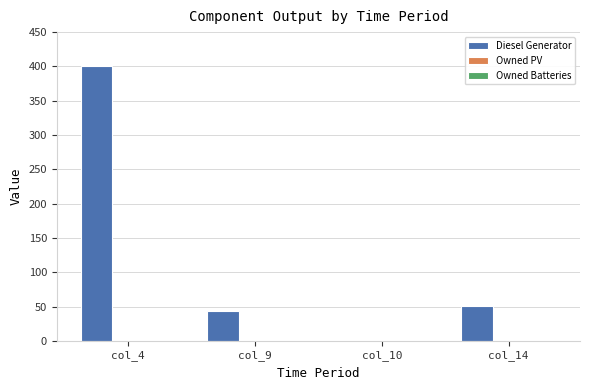

What is the sum of the values at col_9 and col_4?

443.0